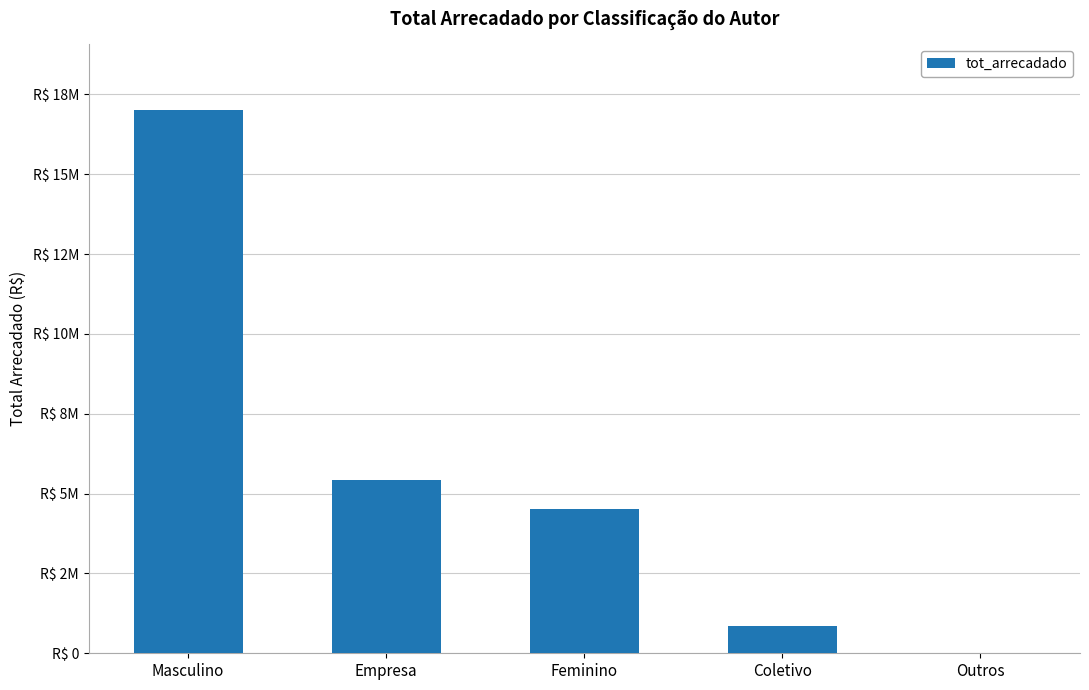

True or false: the data shows 17019357.0 at Masculino.

True